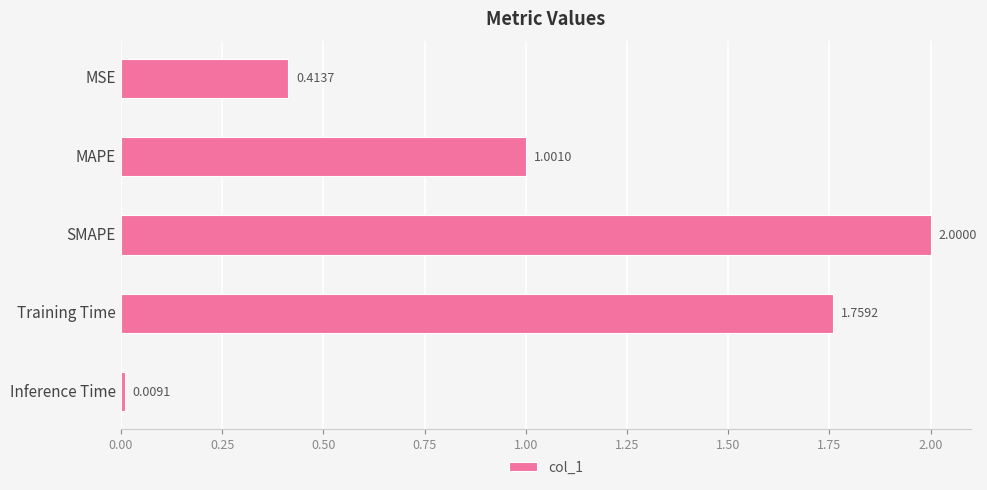

At which label is the value closest to 1?

MAPE